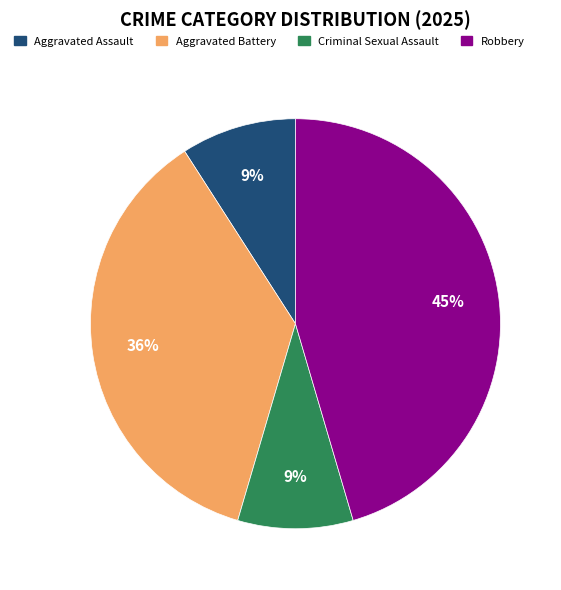

Which slice is the largest?

Robbery